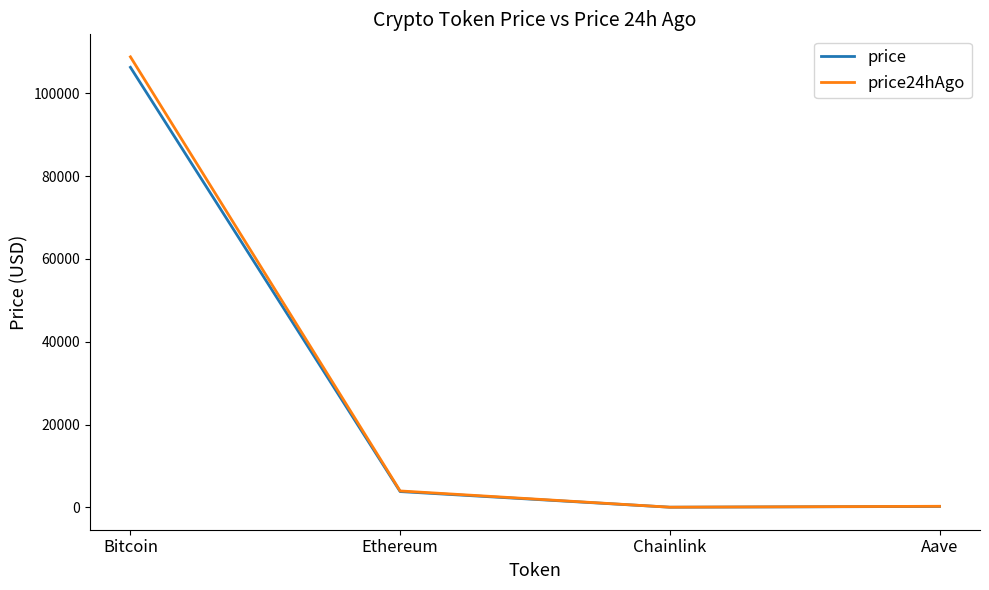

The price series shows 106316.0 at Bitcoin. True or false?

True